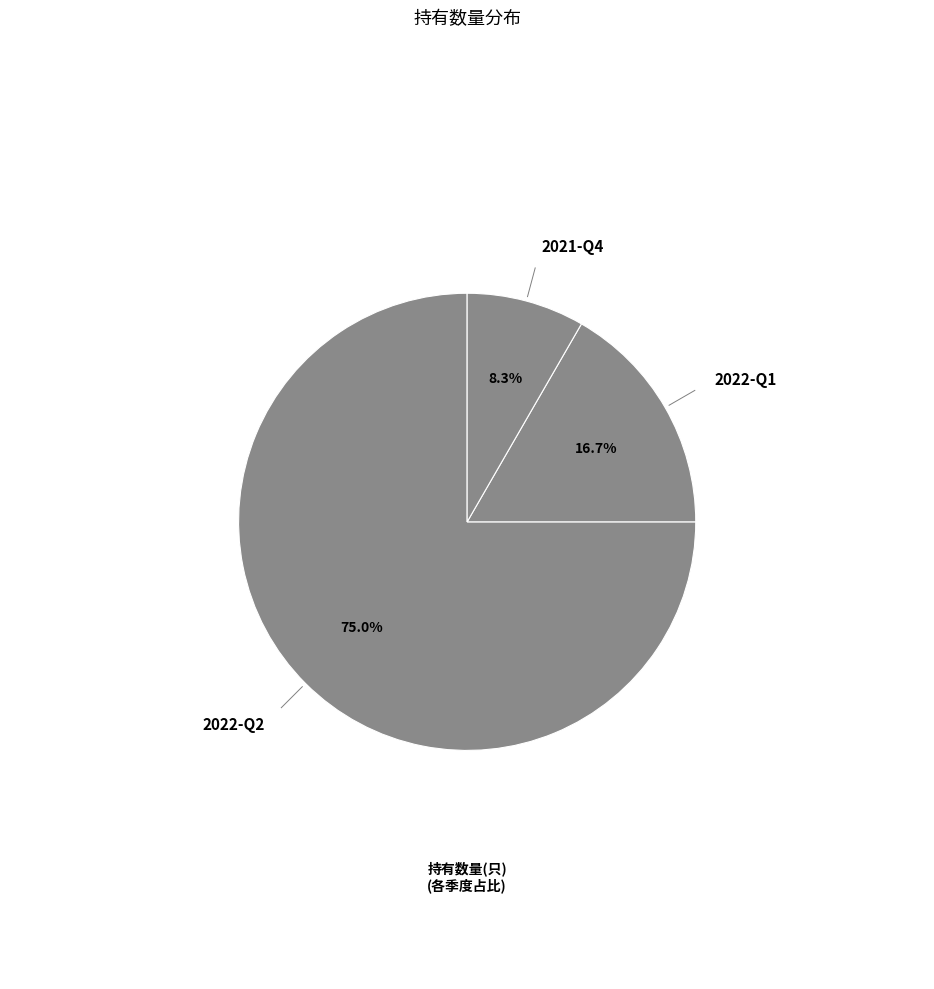

What is the smallest slice in the pie chart?

2021-Q4